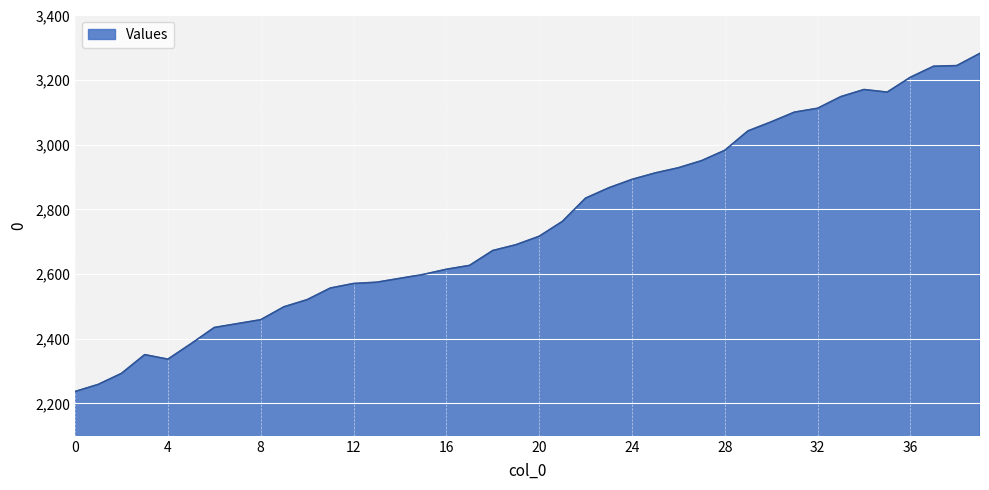

What is the difference between the maximum and minimum values?

1046